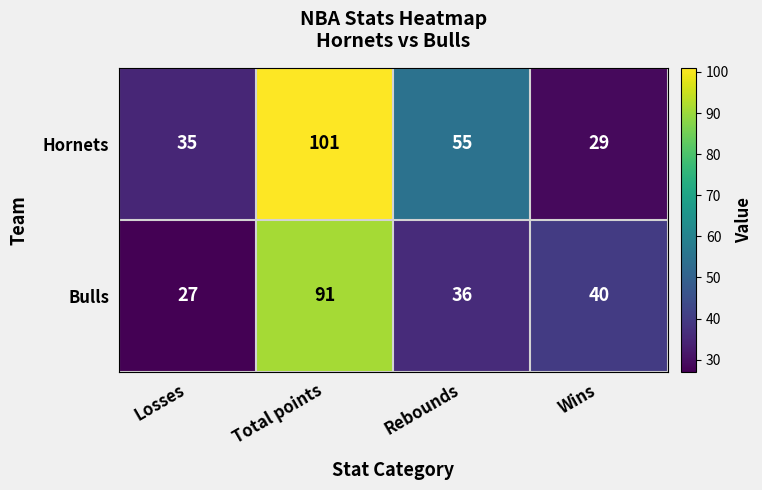

How many distinct data groups are displayed?

2